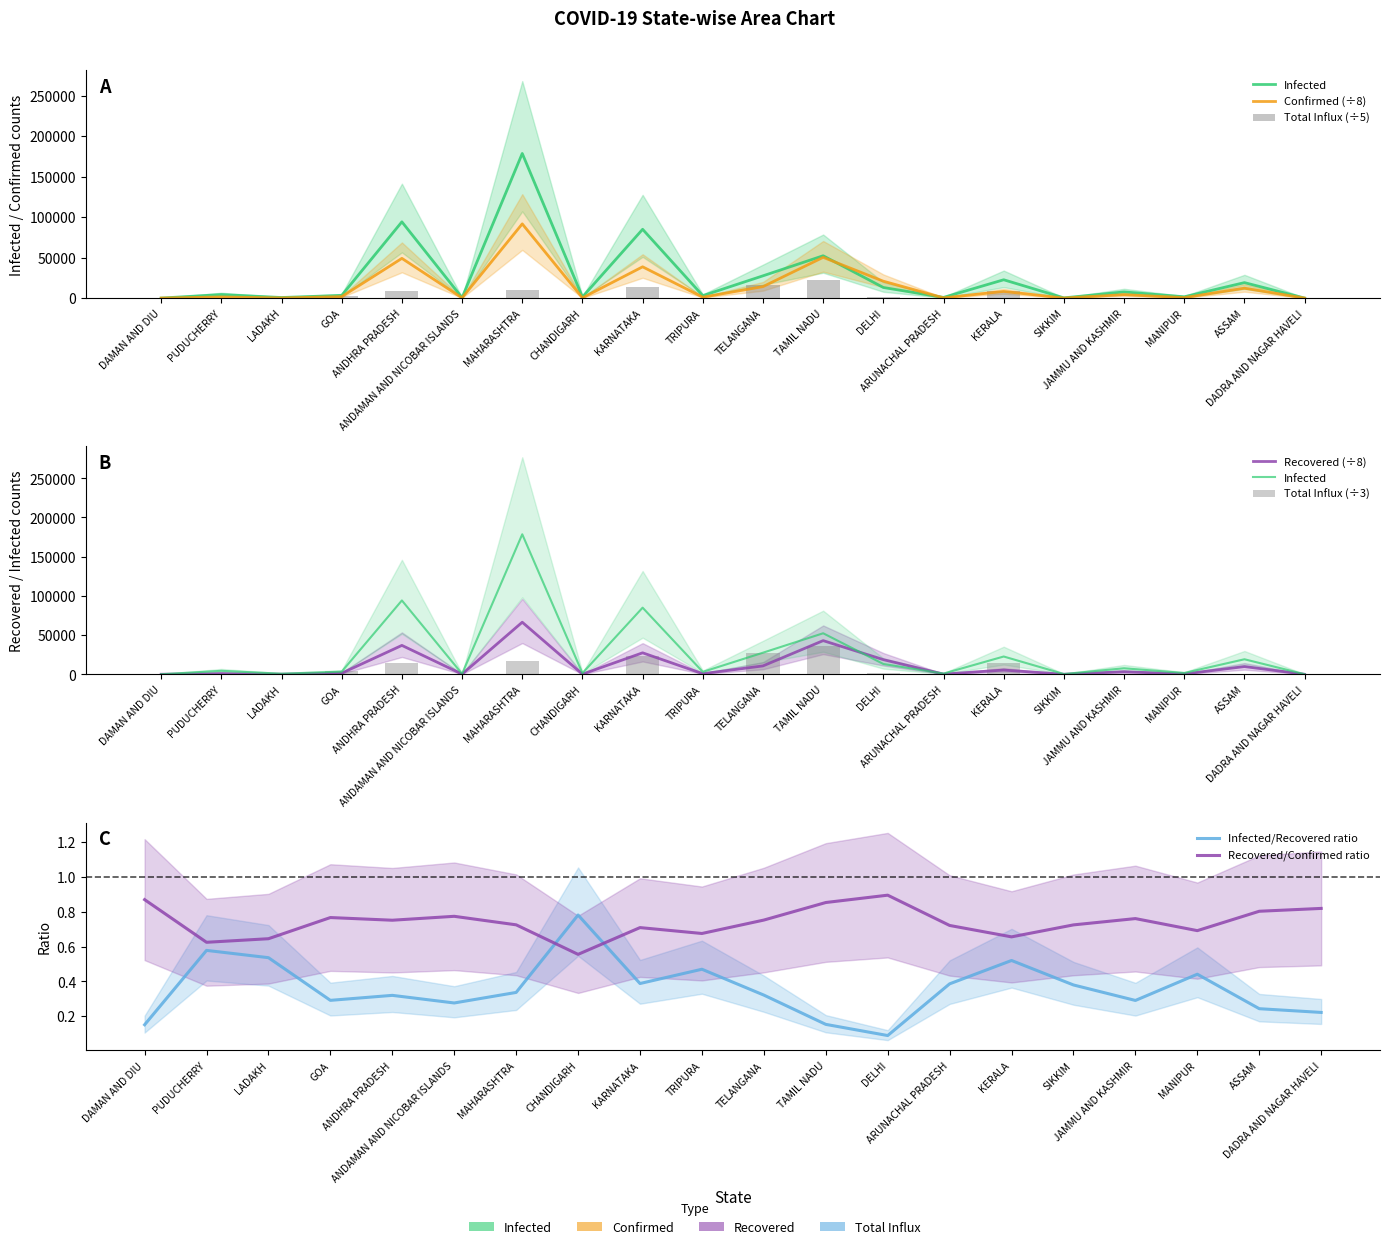

What is the label of the 6th bar from the left?

ANDAMAN AND NICOBAR ISLANDS